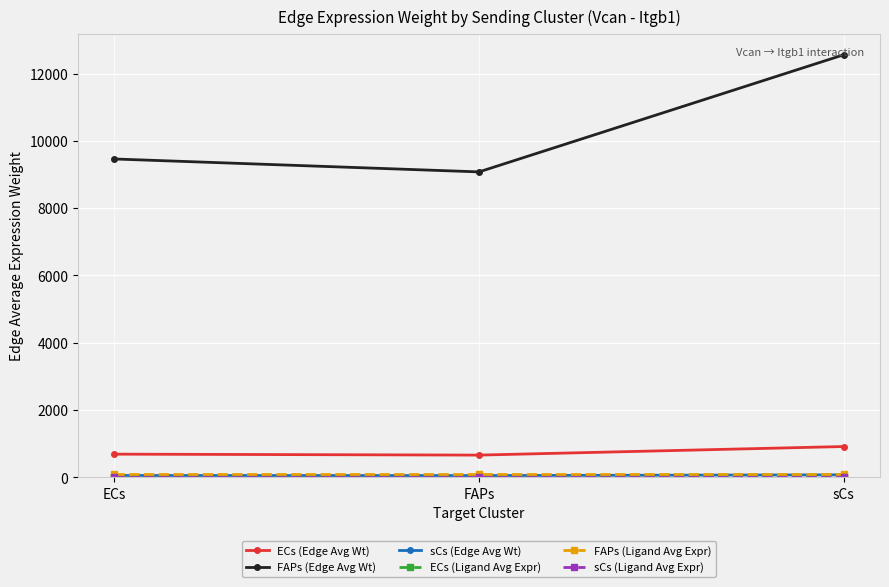

Is it true that ECs (Edge Avg Wt) equals 692.5 at ECs?

True